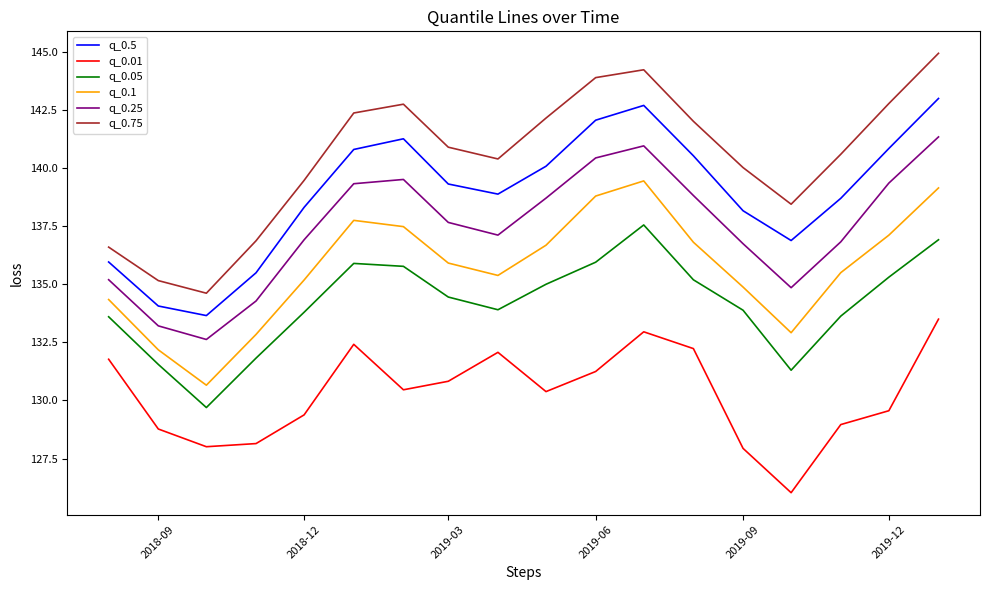

True or false: q_0.01 and q_0.5 cross at least once.

False